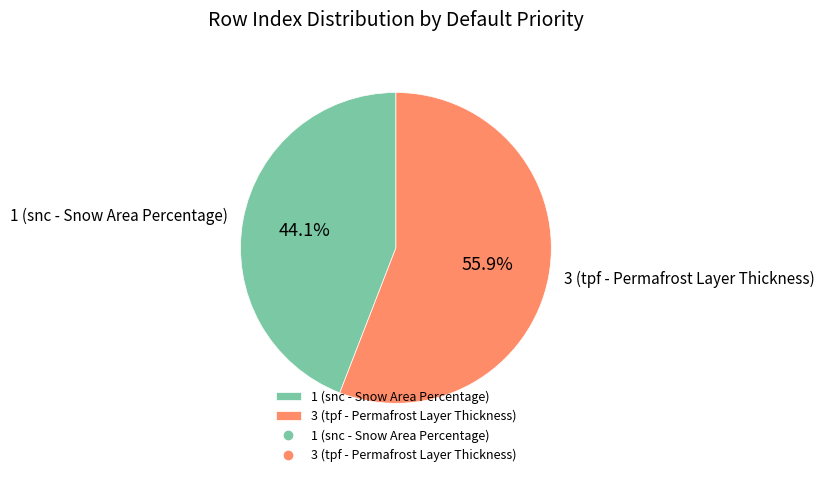

How many slices are in this pie chart?

2